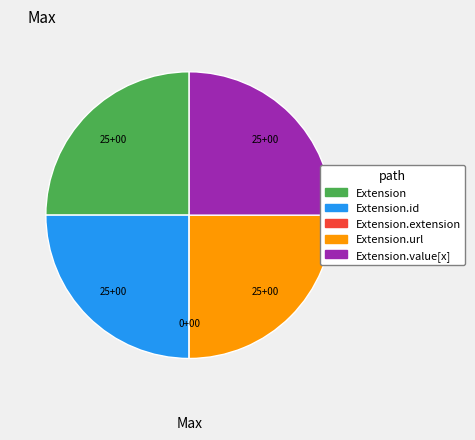

Approximately how many times larger is the value at Extension.value[x] compared to Extension.url?

1.0